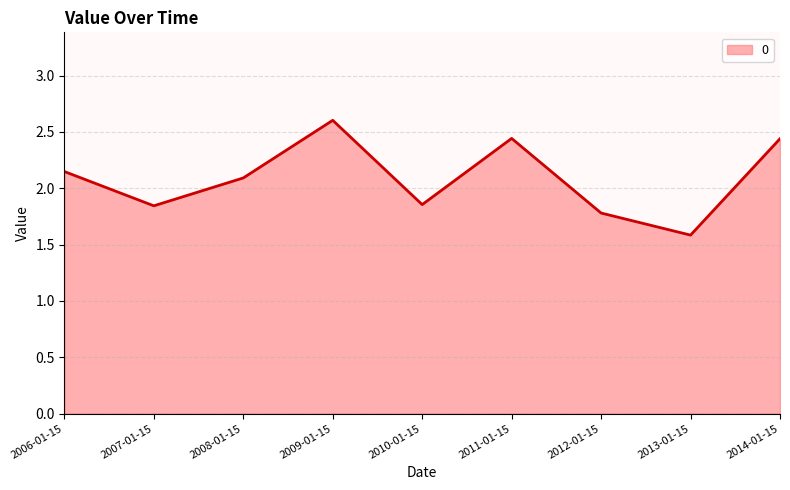

What is the ratio of the value at 2009-01-15 to the value at 2012-01-15?

1.5